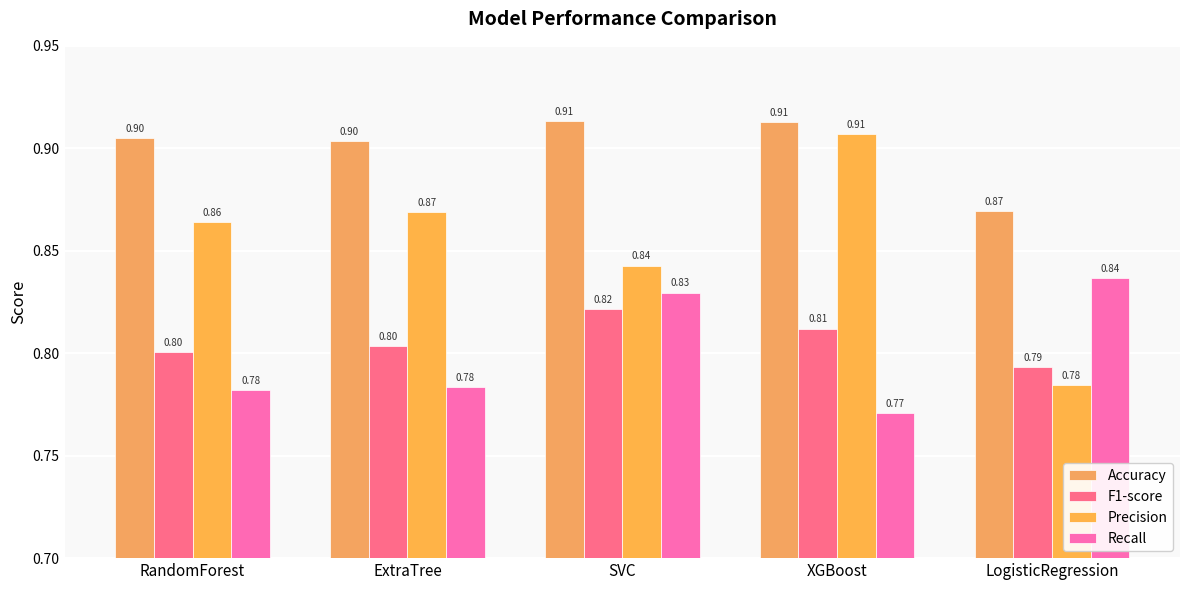

Is the value of Accuracy at SVC greater than the value of Precision at LogisticRegression?

Yes